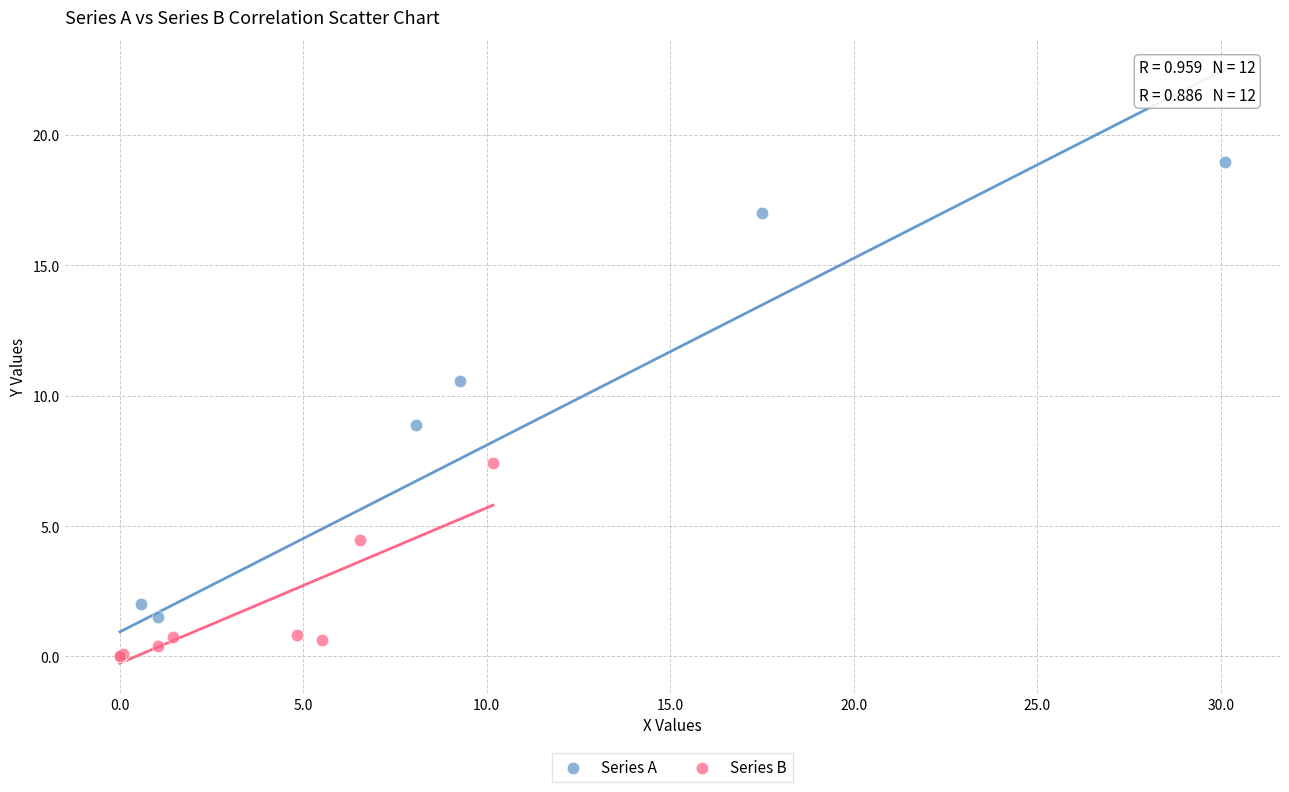

Which series reaches the maximum Y coordinate?

Series A